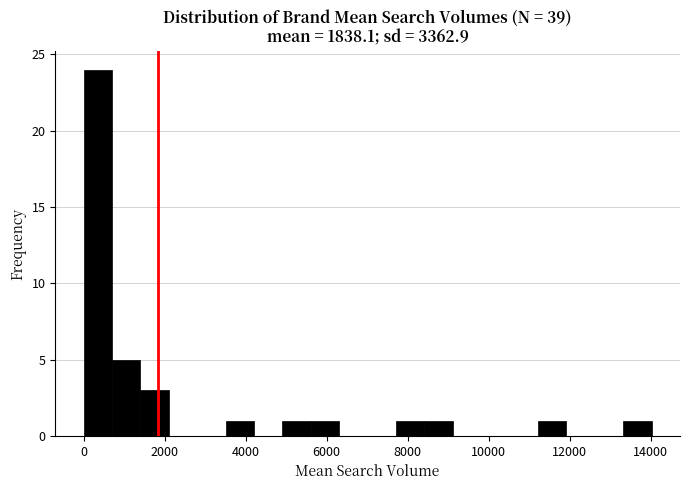

Around what value on the x-axis is the tallest bar? Give the approximate position of its centre, as read against the axis.

400